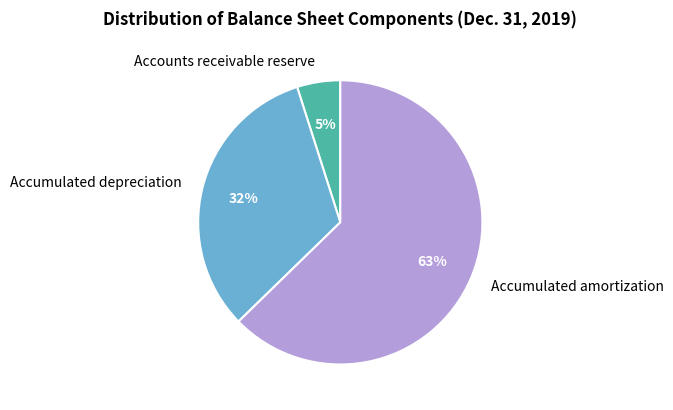

What percentage is the Accumulated depreciation slice, to the nearest percent?

32%